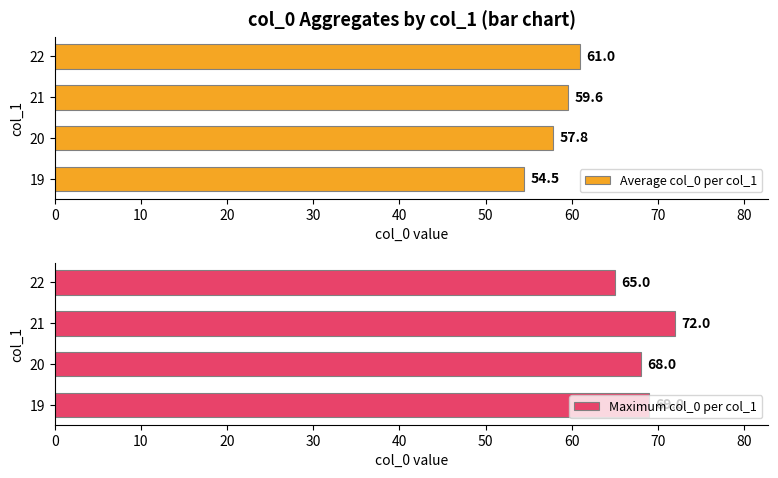

What is the sum of all Maximum col_0 per col_1 values?

274